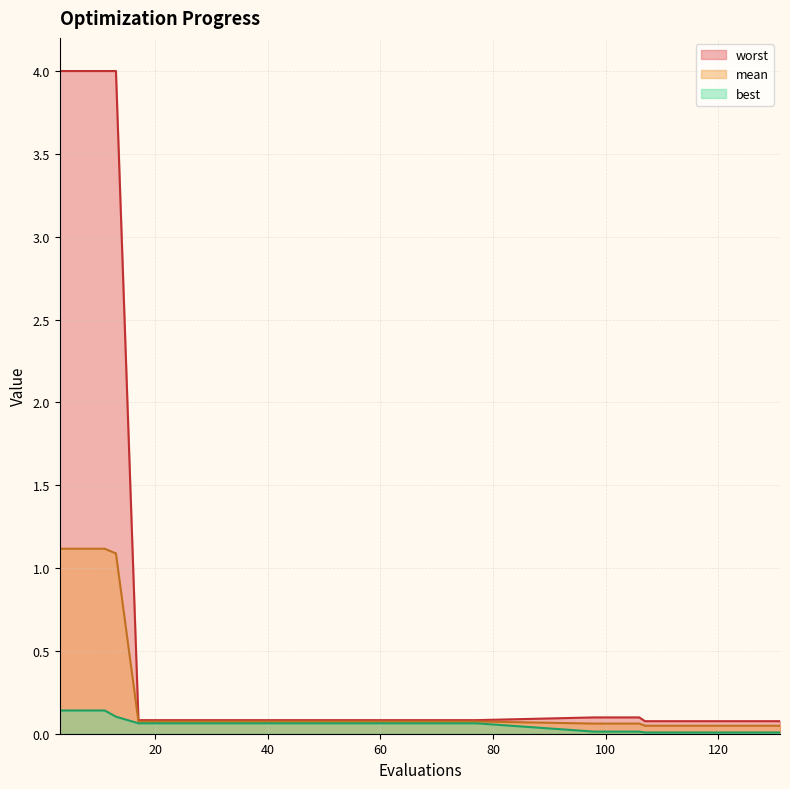

Rank the series by their average value, from highest to lowest.

worst, mean, best